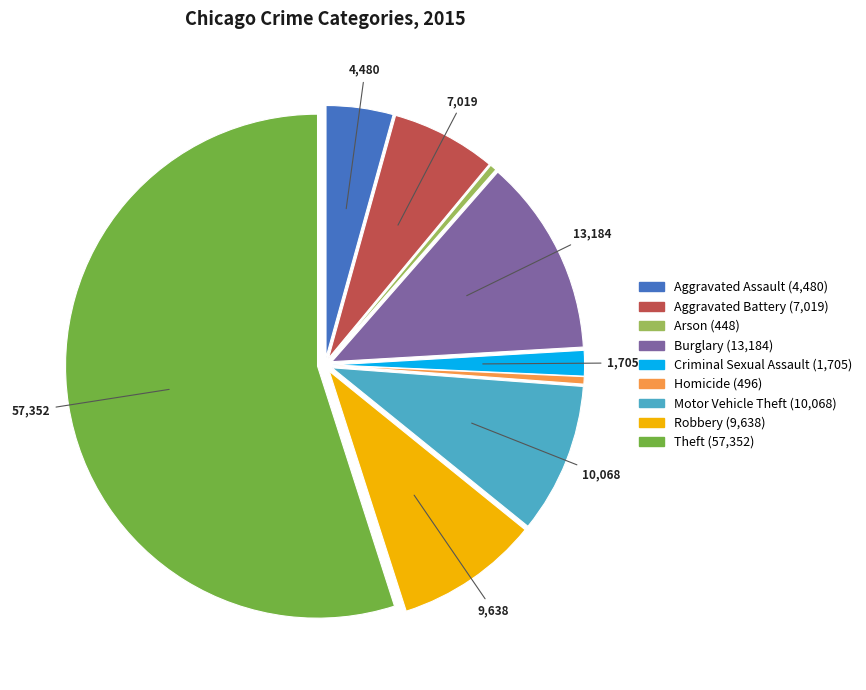

How many slices are in this pie chart?

9